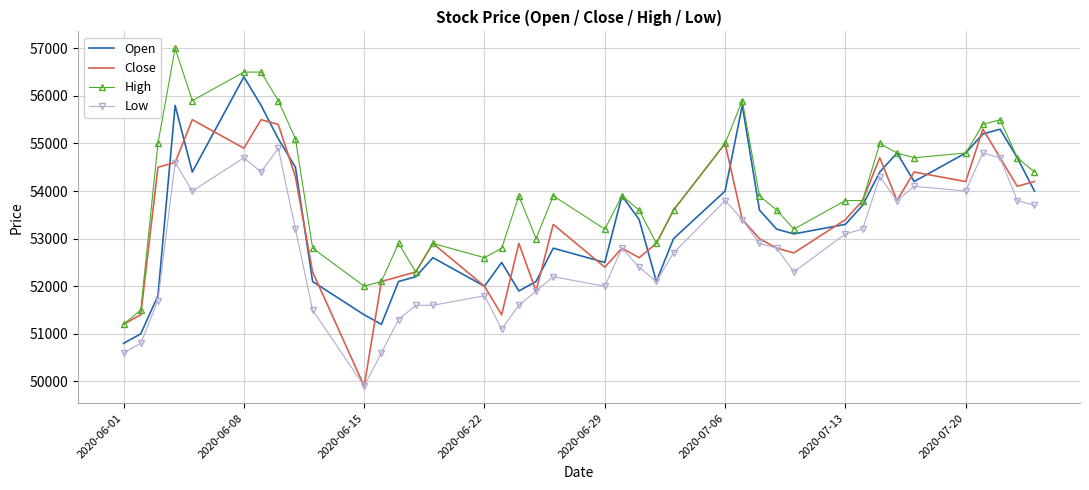

Which series has the largest range (max minus min)?

High